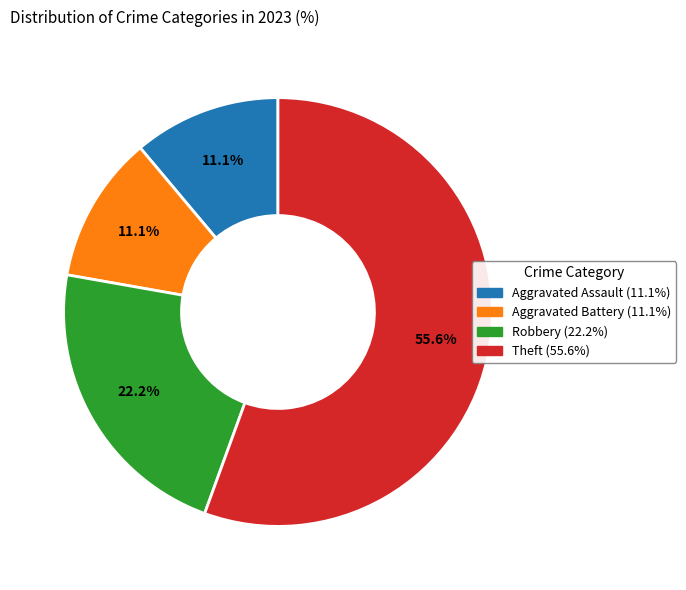

Between Theft and Aggravated Assault, which is larger?

Theft